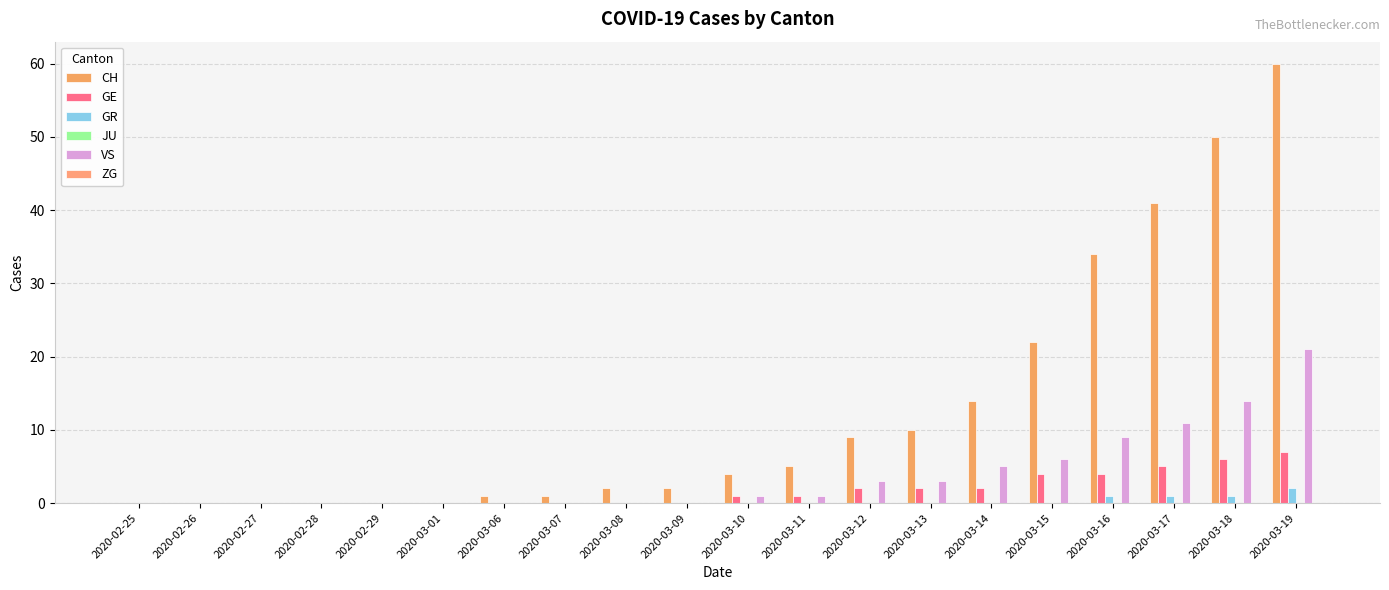

At which label does VS reach its peak?

2020-03-19